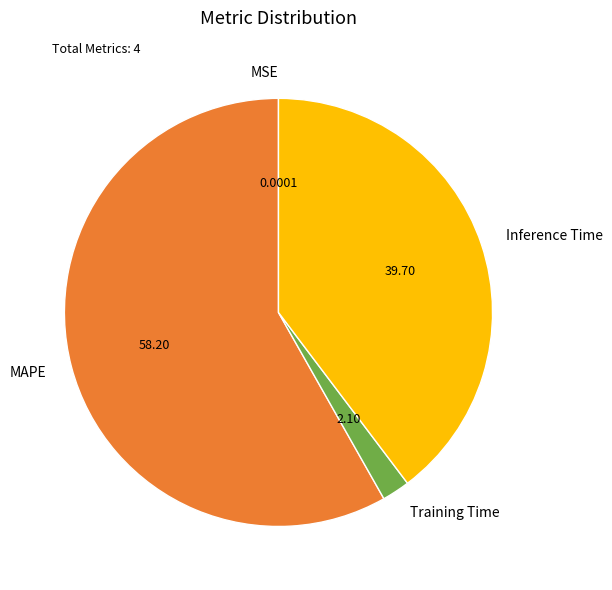

Is Inference Time the majority of the pie?

No